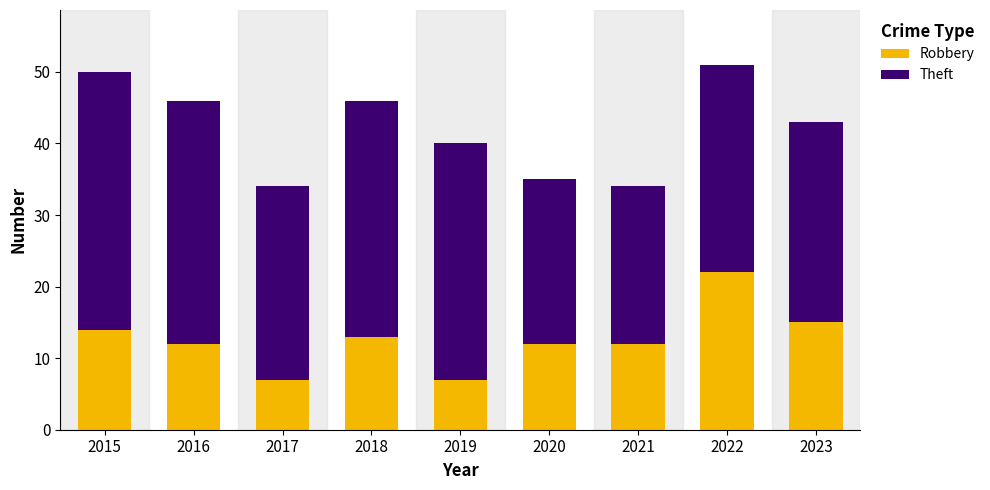

What is the total value across all series at 2020?

35